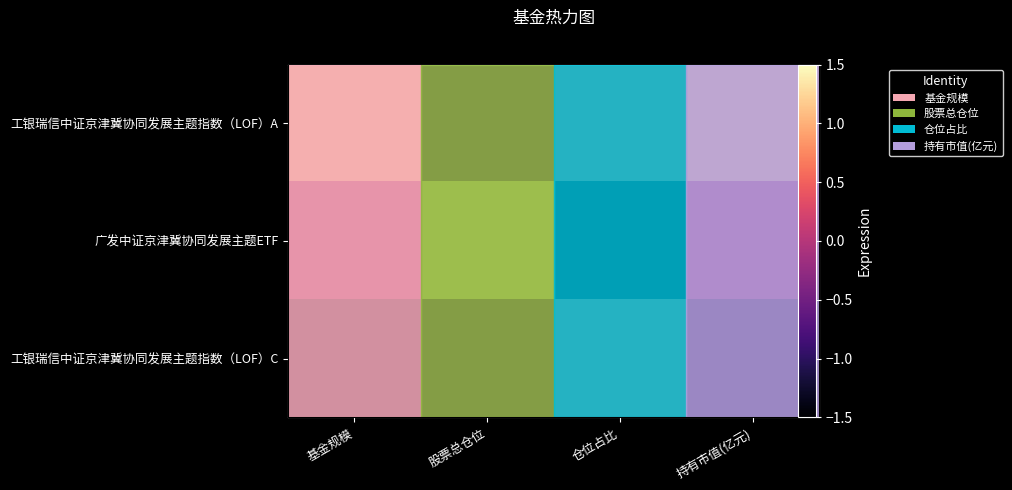

Where is 工银瑞信中证京津冀协同发展主题指数（LOF）C nearest to the value 0?

仓位占比